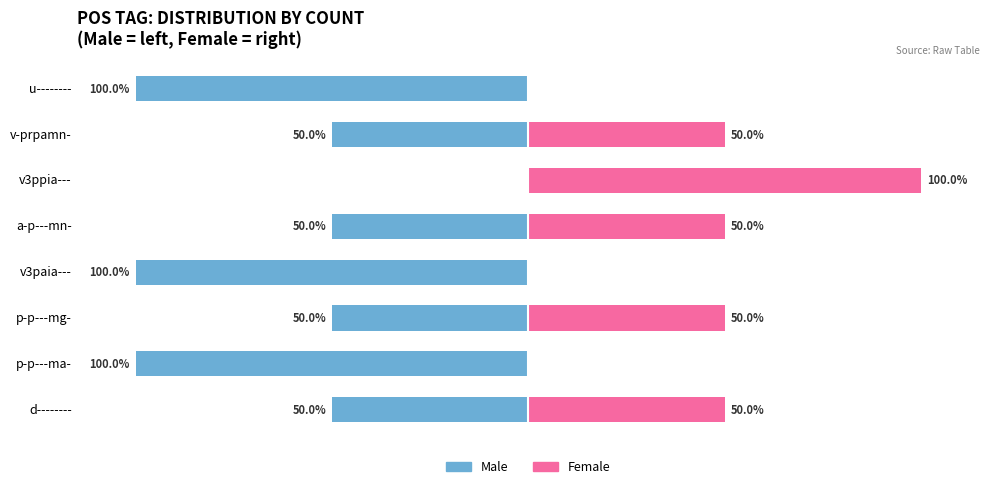

Reading left to right, what are all the values shown in this chart?

Male: -50	-100	-50	-100	-50	0	-50	-100
Female: 50	0	50	0	50	100	50	0